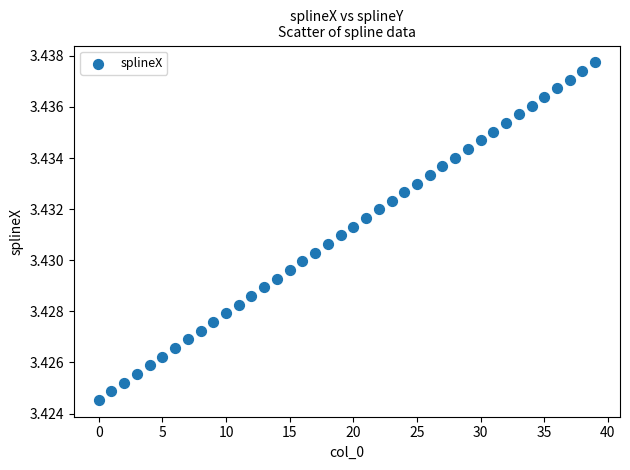

Count the number of points in this scatter plot.

40